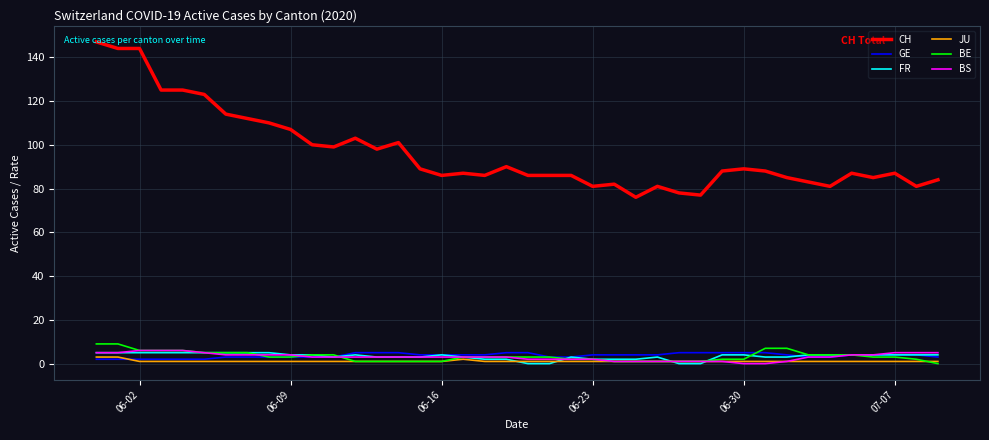

Which series has the largest range (max minus min)?

CH